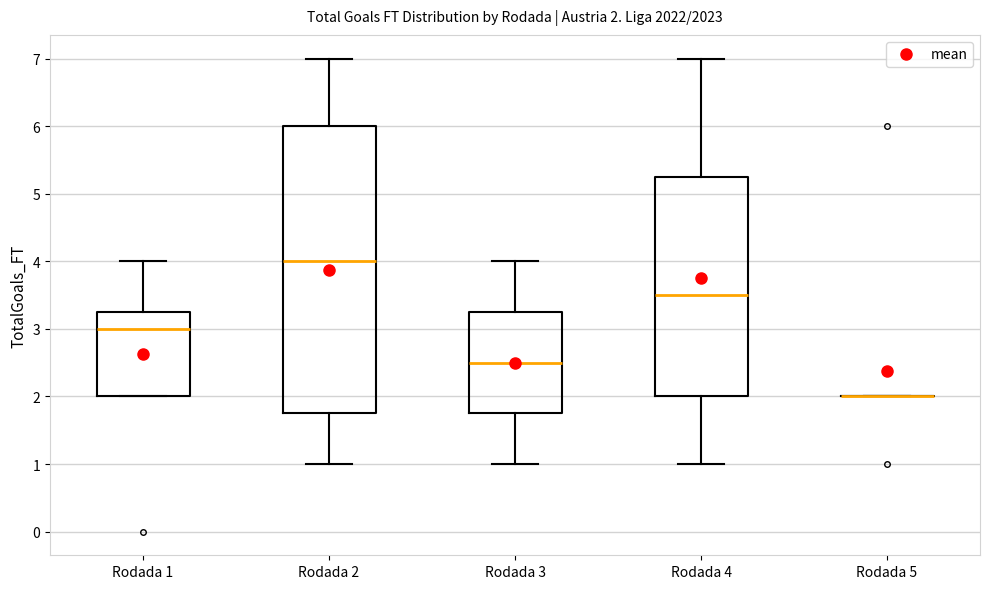

Which box is the tallest, from its lower edge to its upper edge?

Rodada 2